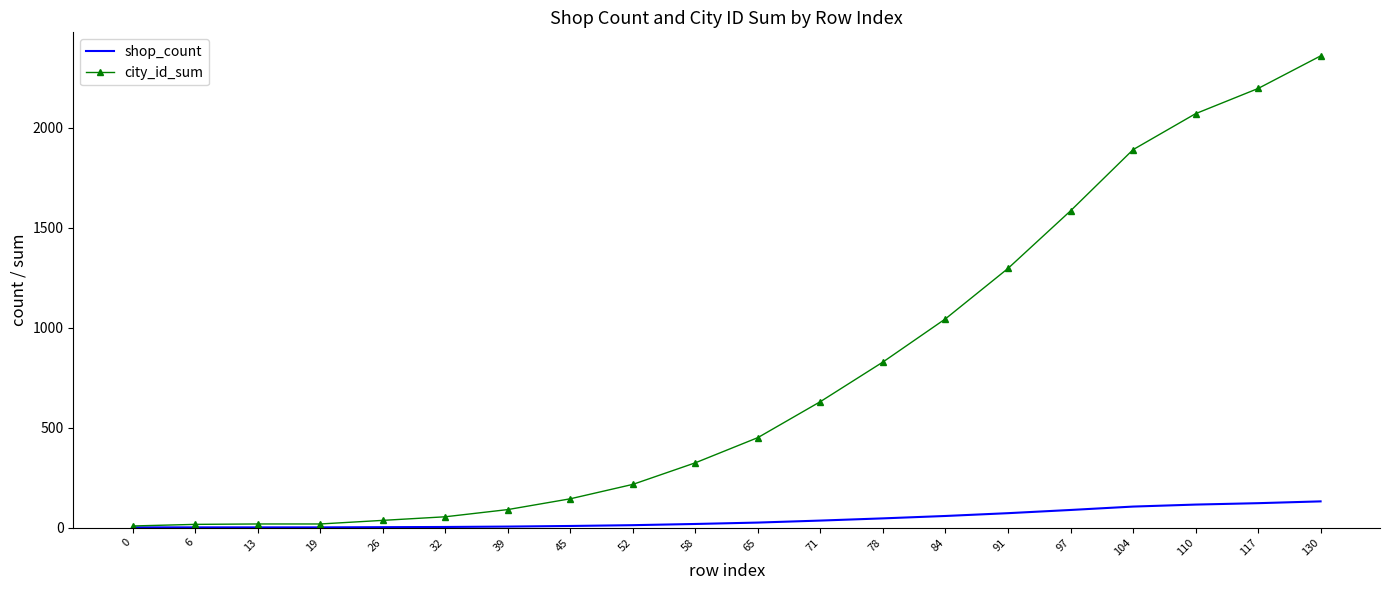

List the series in order of their peak value, lowest first.

shop_count, city_id_sum